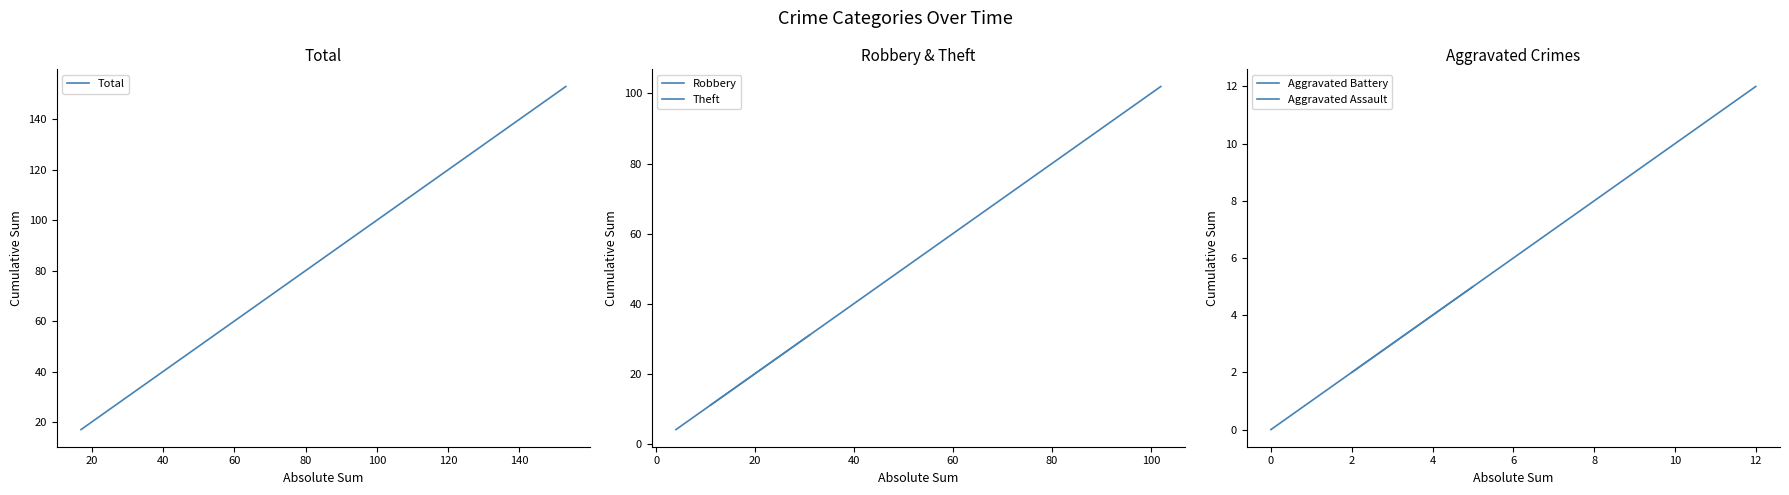

At how many categories does at least one series exceed 15?

9